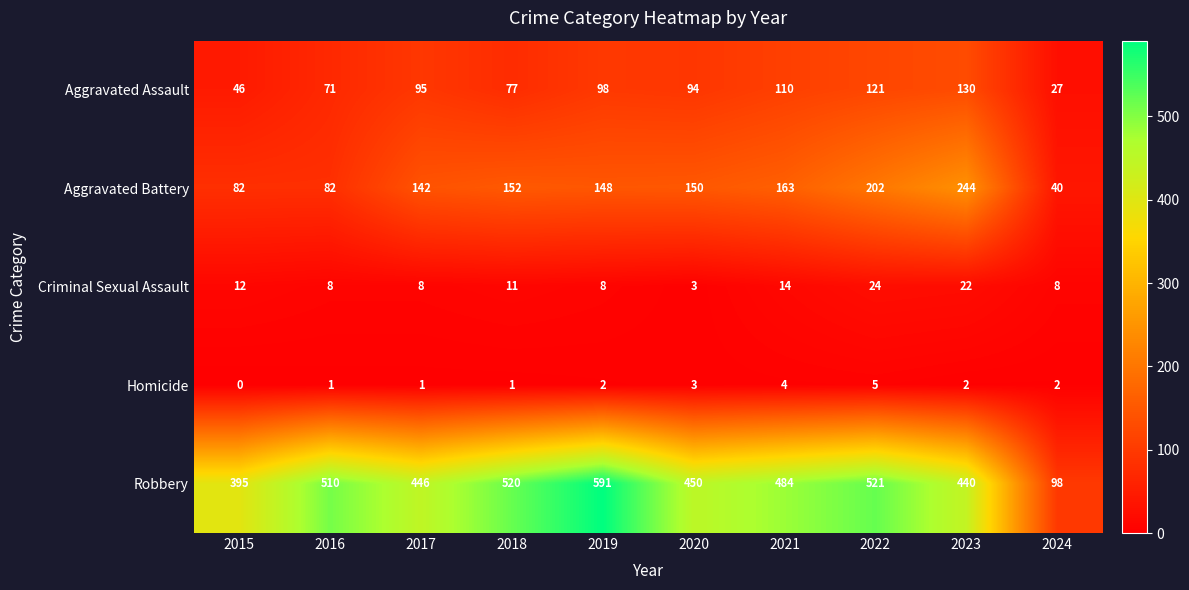

What value does the Robbery series have at 2020?

450